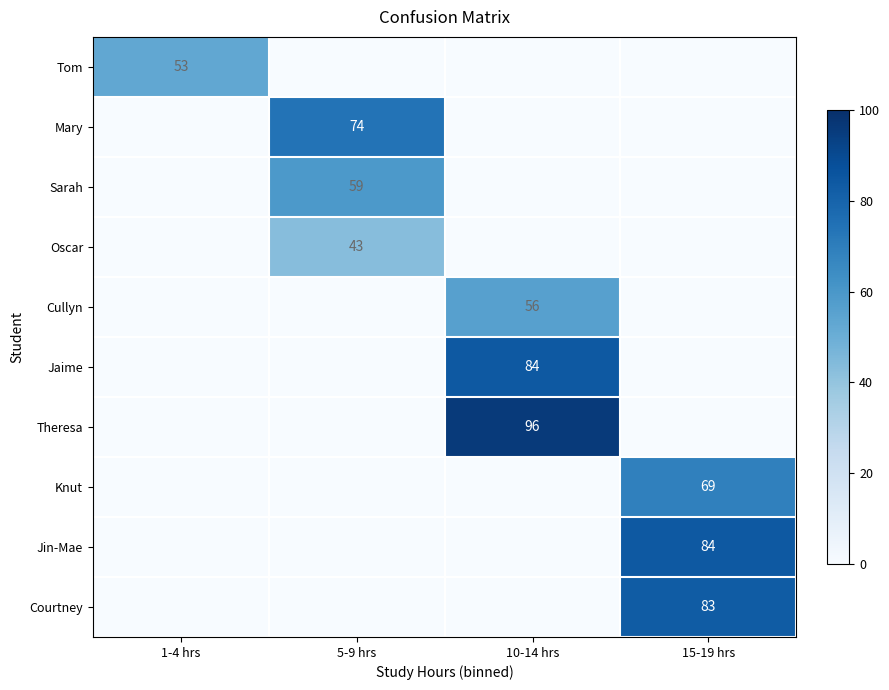

The Sarah series shows 20 at 5-9 hrs. True or false?

False